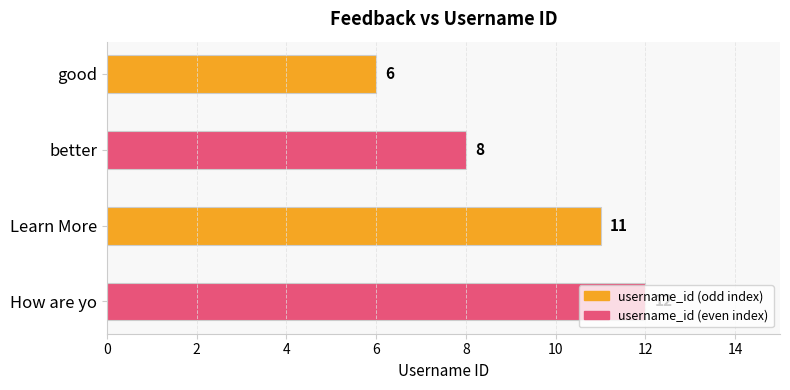

At which label is the value closest to 9?

better